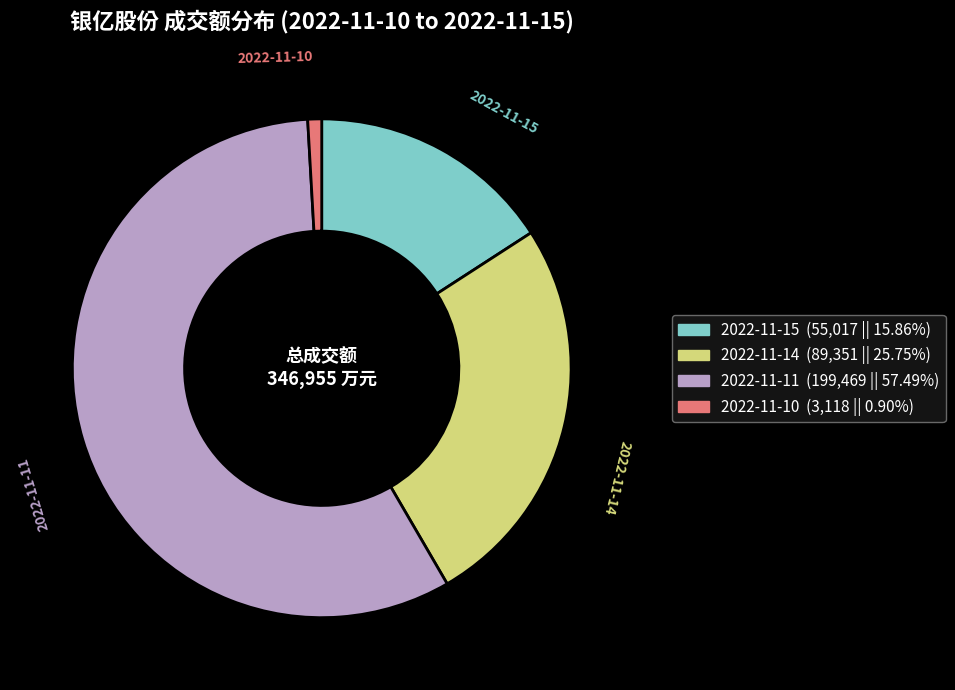

How many slices are in this pie chart?

4